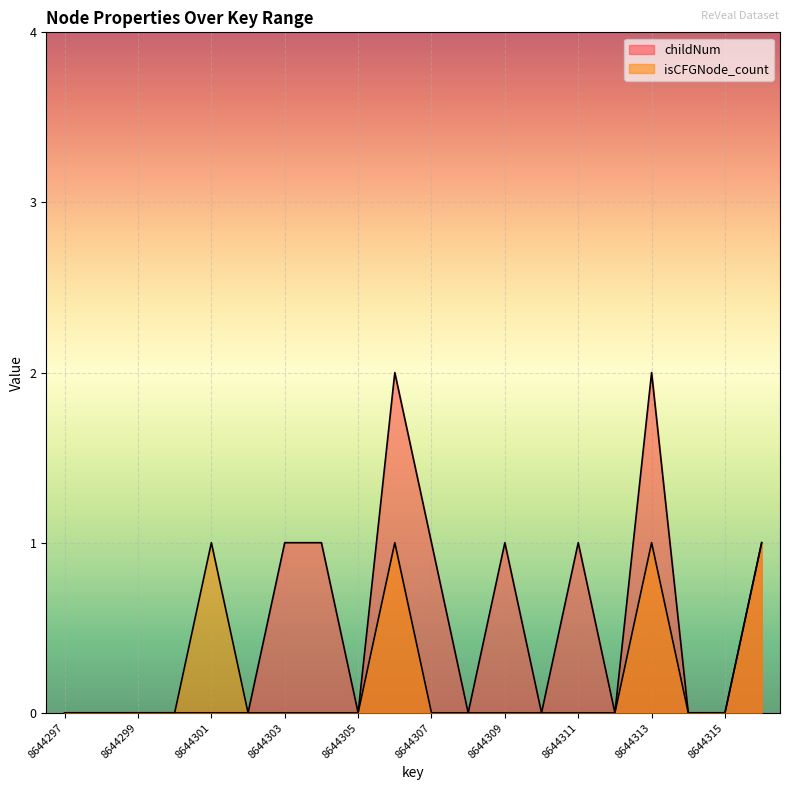

At which category is the sum across all series the highest?

8644306